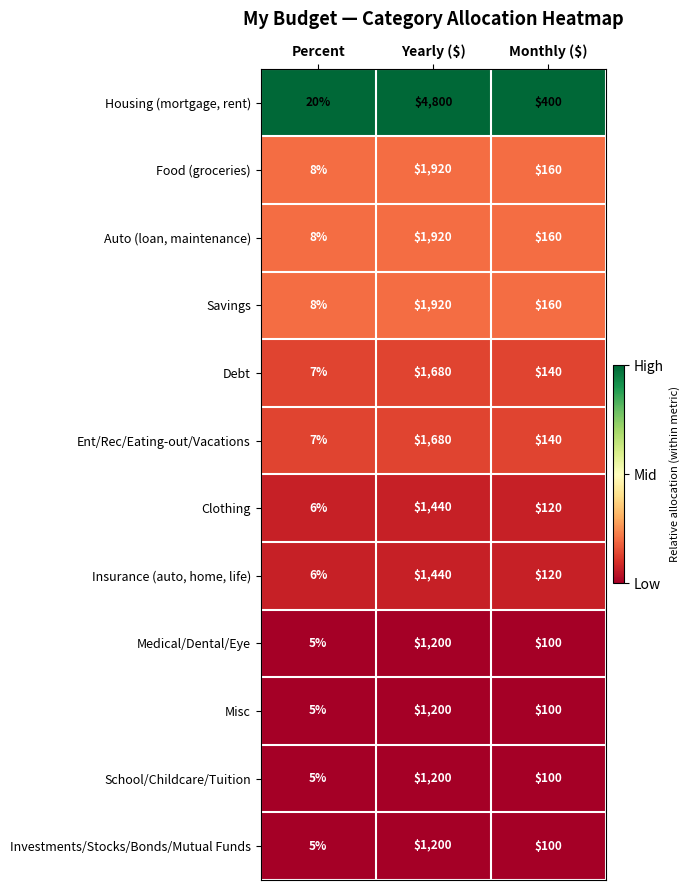

What value does the Insurance (auto, home, life) series have at Percent?

6